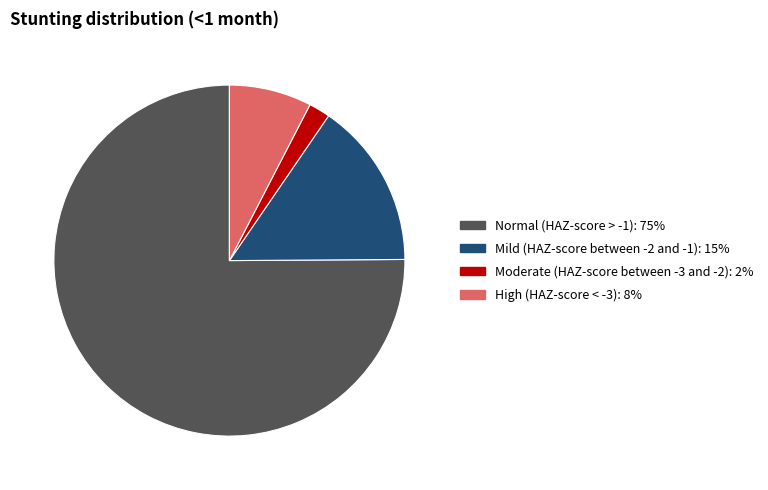

True or false: High (HAZ-score < -3): 8% accounts for 8% of the total.

True